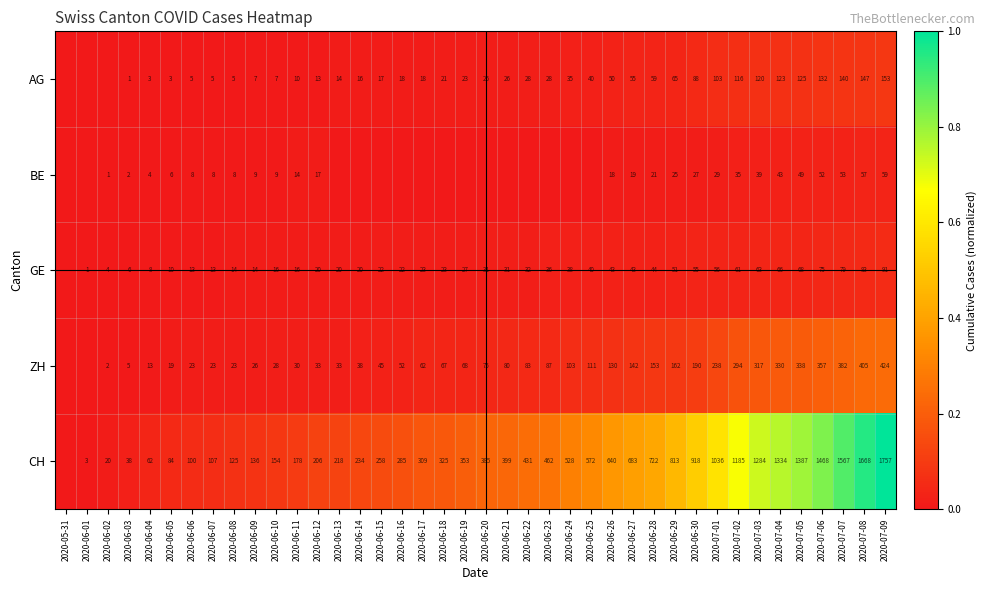

What is the difference between the highest and lowest values at 2020-06-03?

37